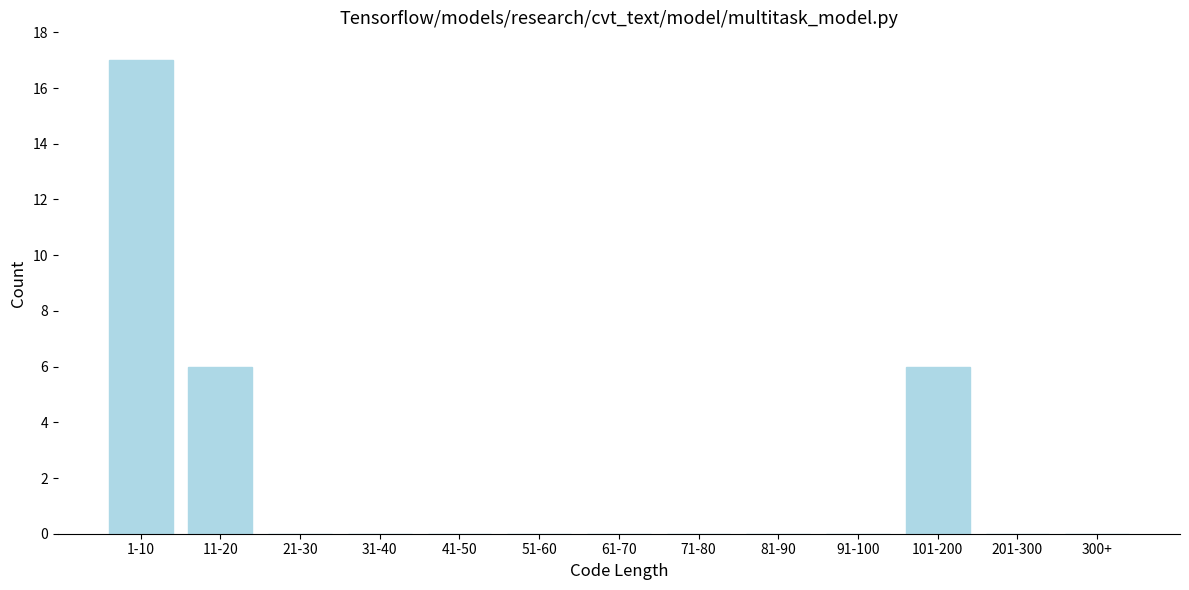

Reading left to right, transcribe all the data shown in this chart.

1-10=17	11-20=6	21-30=0	31-40=0	41-50=0	51-60=0	61-70=0	71-80=0	81-90=0	91-100=0	101-200=6	201-300=0	300+=0